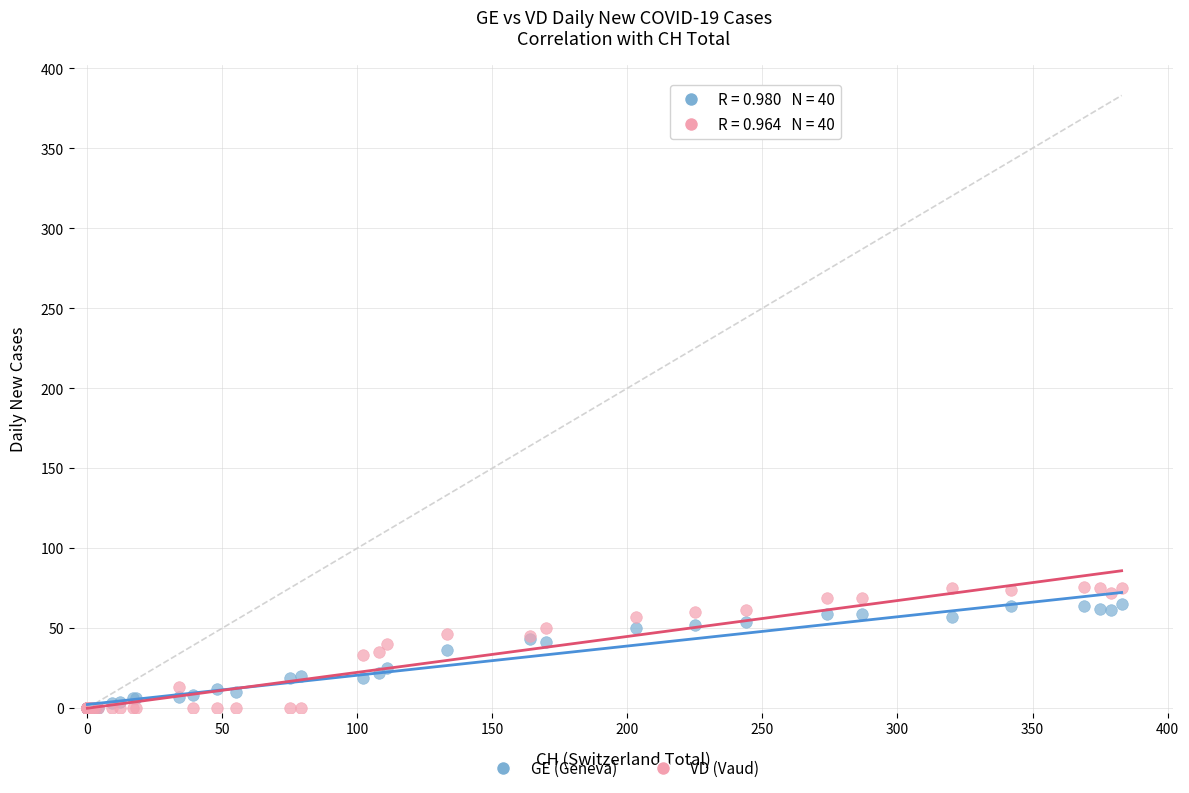

What are all the series names shown in the legend?

GE (Geneva), VD (Vaud)